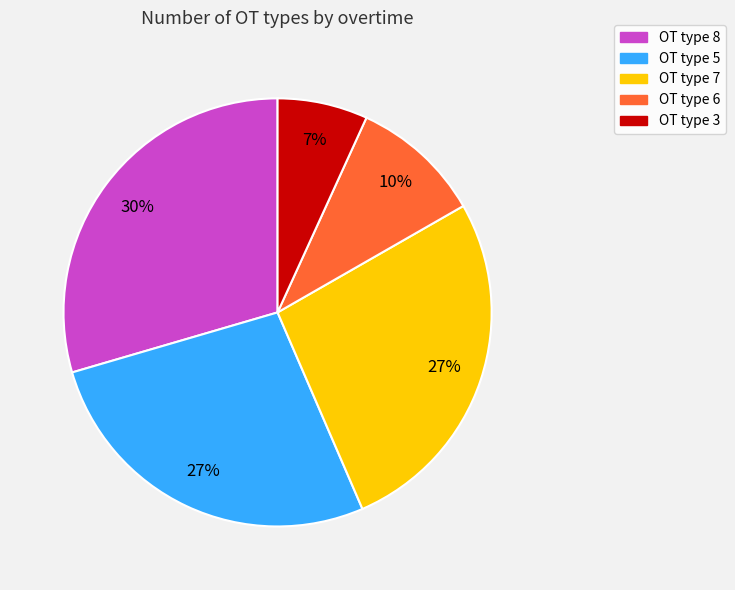

Is there any slice that represents more than half of the pie?

No